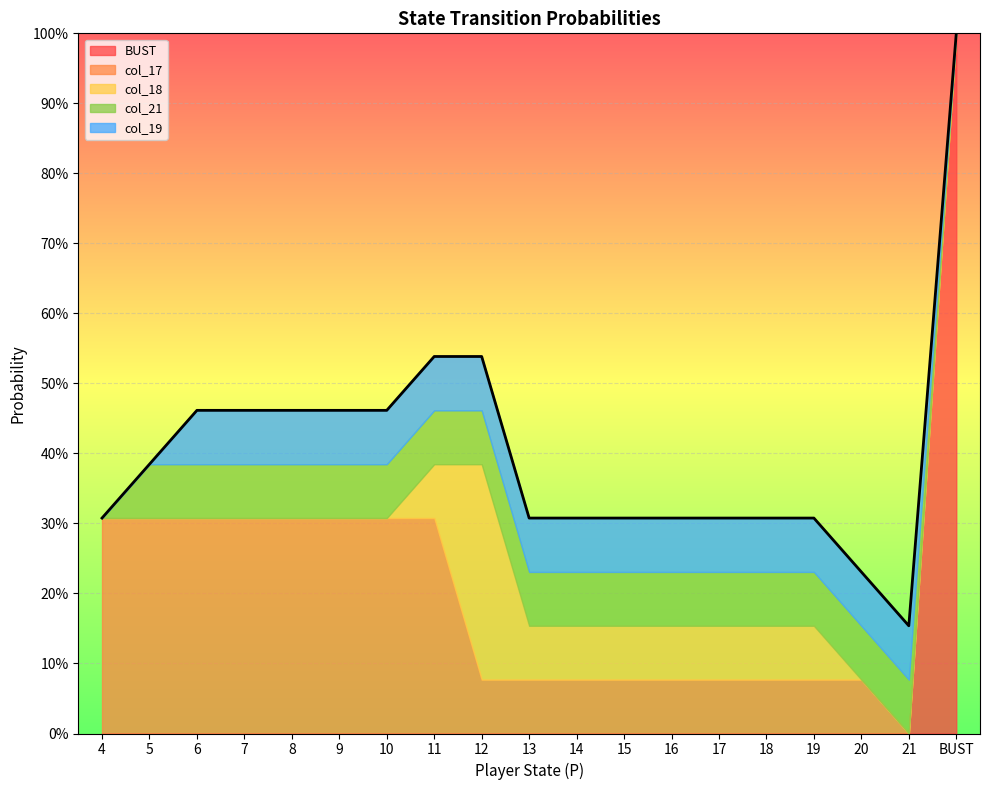

At how many categories does at least one series exceed 0?

19